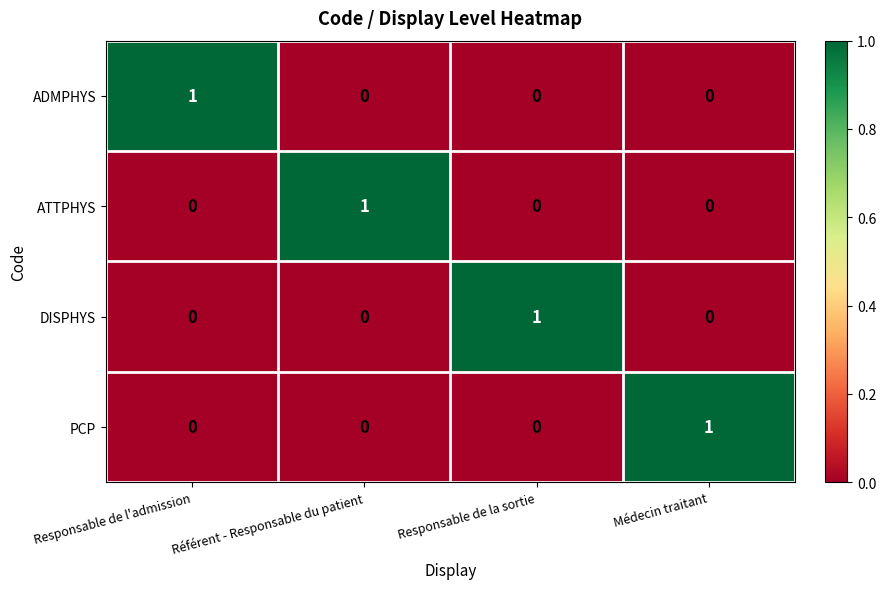

The value of PCP at Responsable de l'admission is -1. True or false?

False